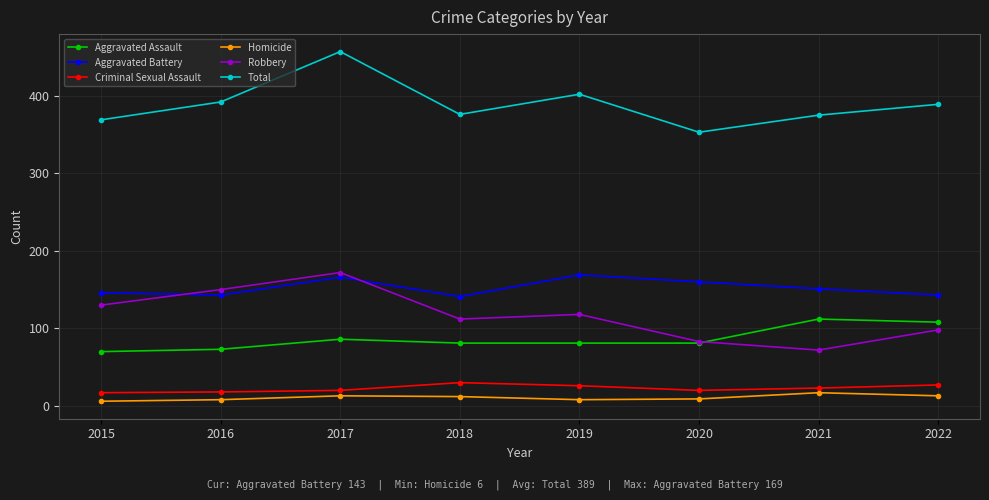

What is the value of the Aggravated Assault point at the 2nd from the left?

73